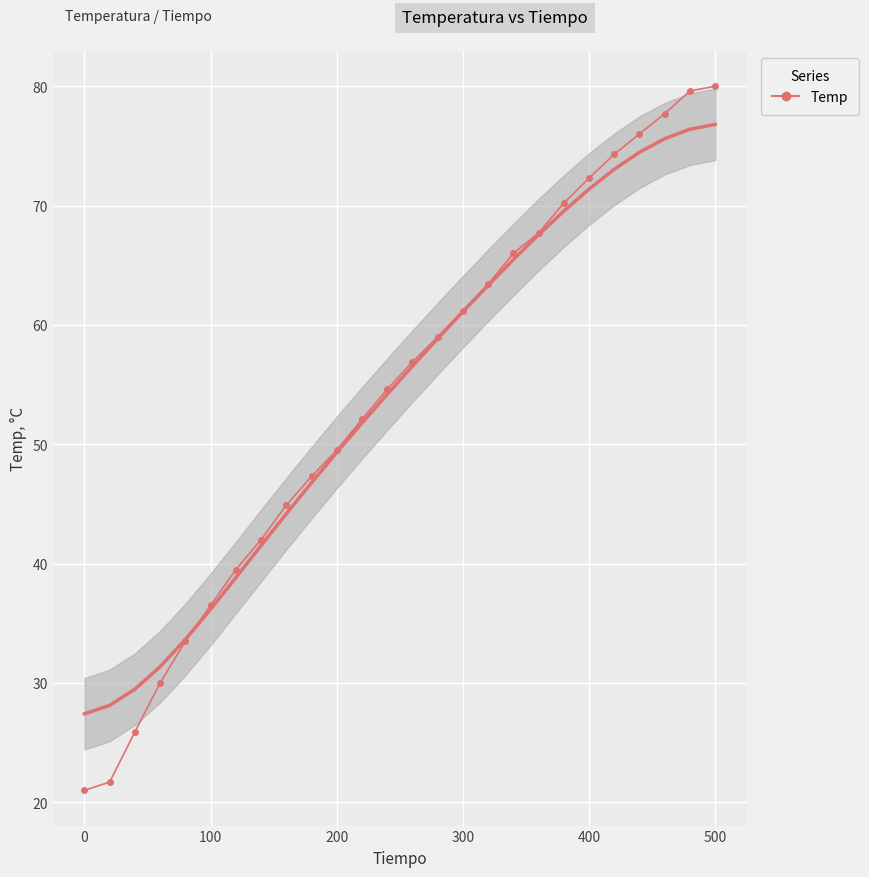

The value at 200 is 46.7. True or false?

False